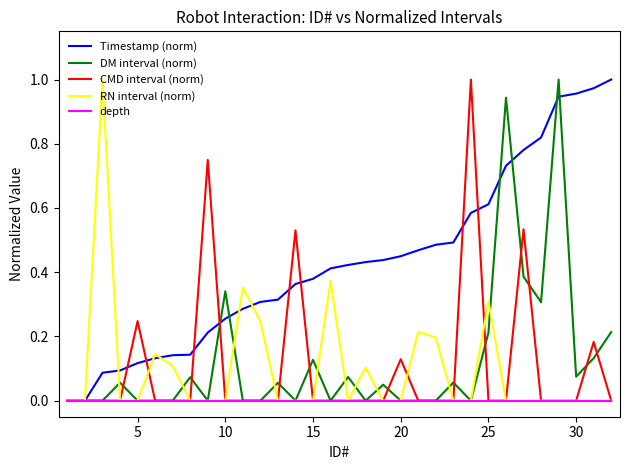

What are all the series names shown in the legend?

Timestamp (norm), DM interval (norm), CMD interval (norm), RN interval (norm), depth